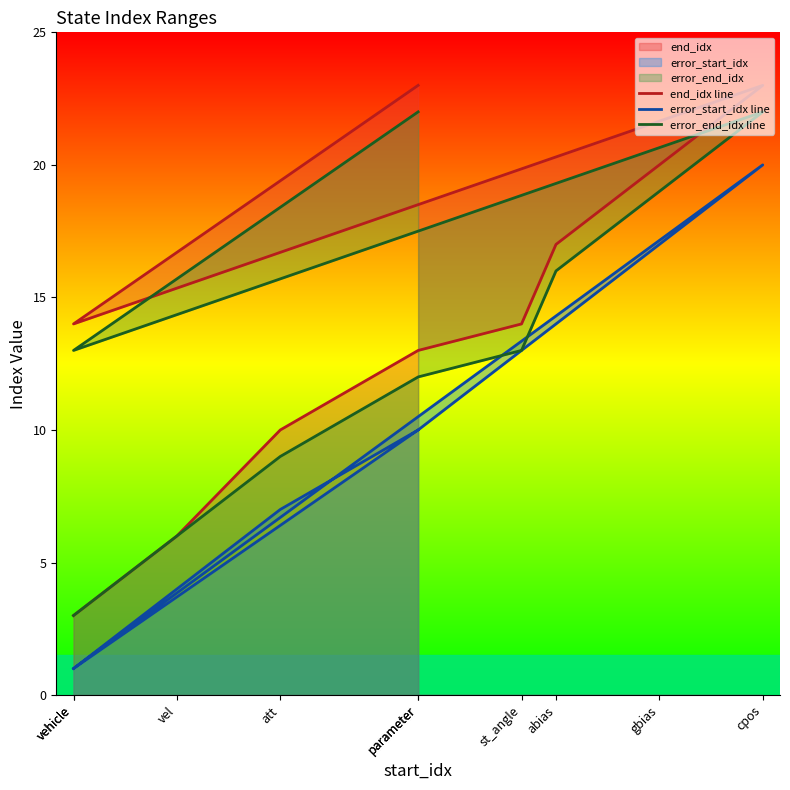

At which category does end_idx line reach its first local valley?

vehicle